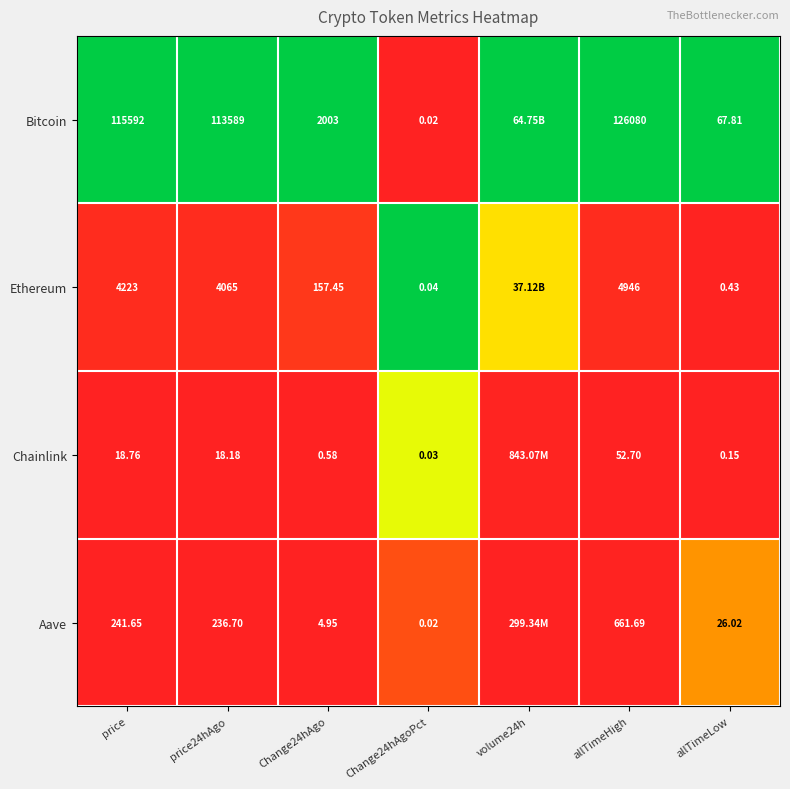

Between price and allTimeLow, which series saw the biggest shift?

Bitcoin